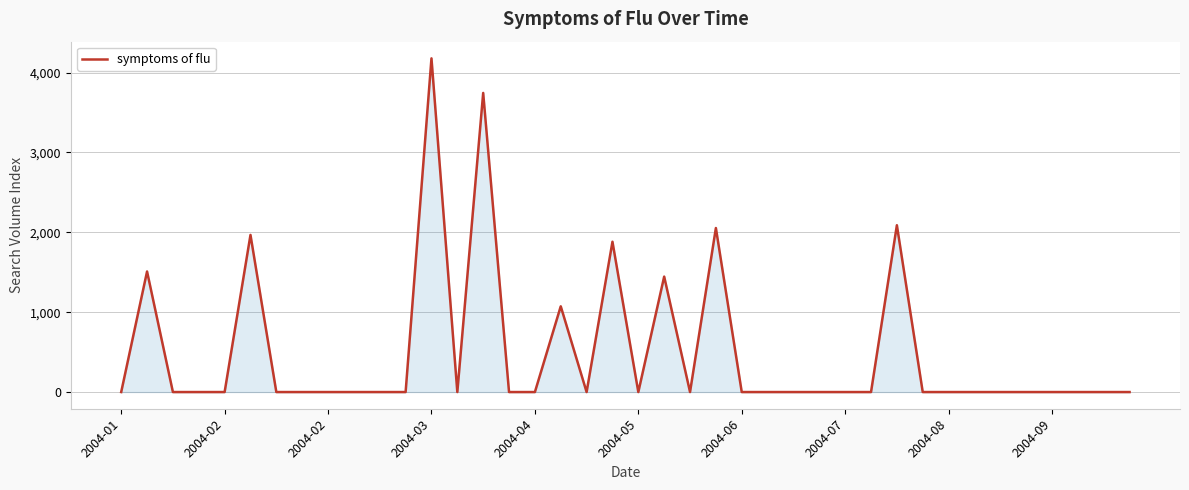

What is the difference between the maximum and minimum values?

4178.1